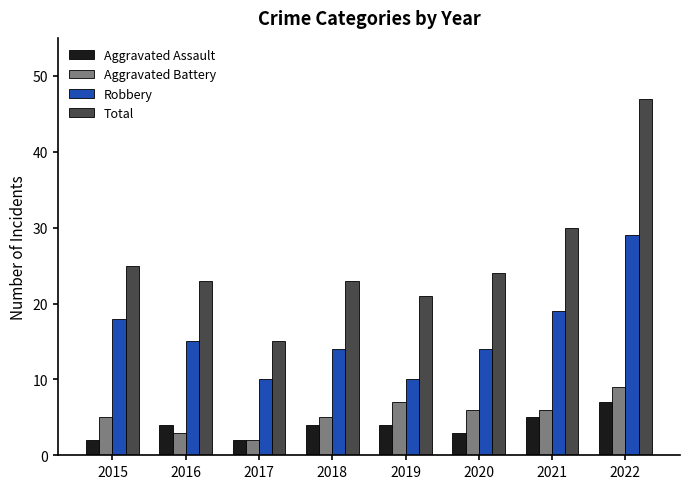

Count the number of categories in the chart.

8